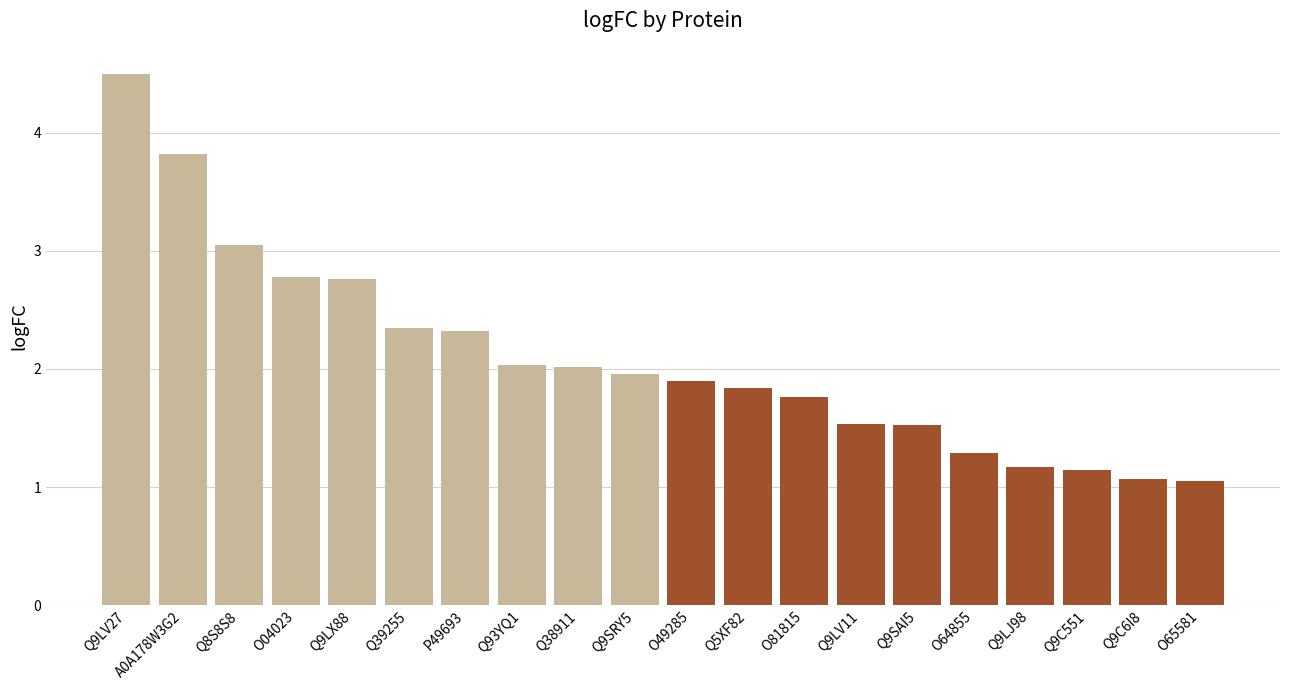

How many bars are there in total?

20